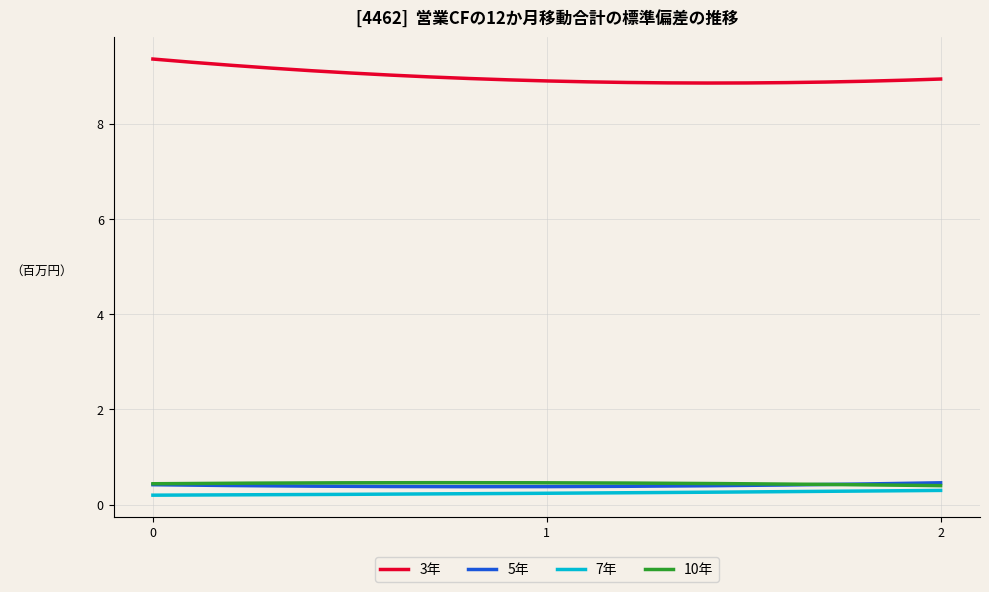

What is the highest value of the 10年 series?

0.5